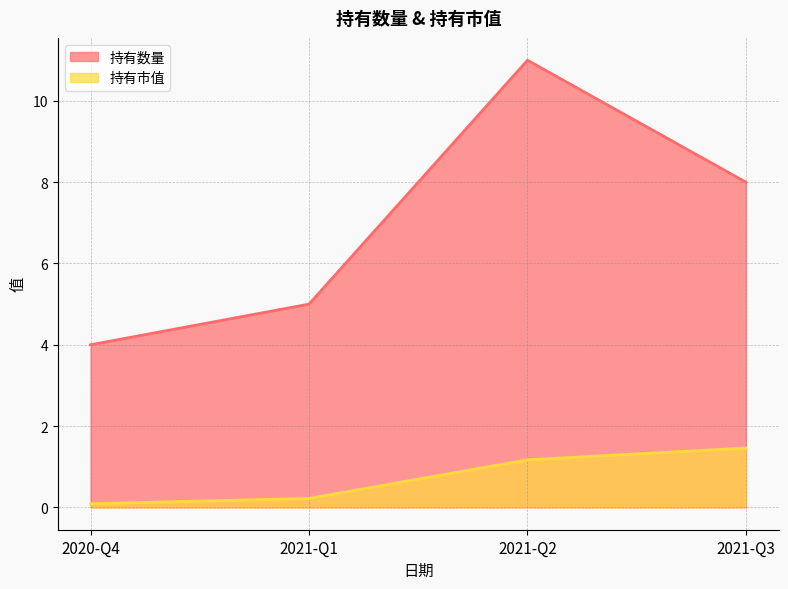

True or false: 持有市值 has a value of 1.2 at 2021-Q2.

True